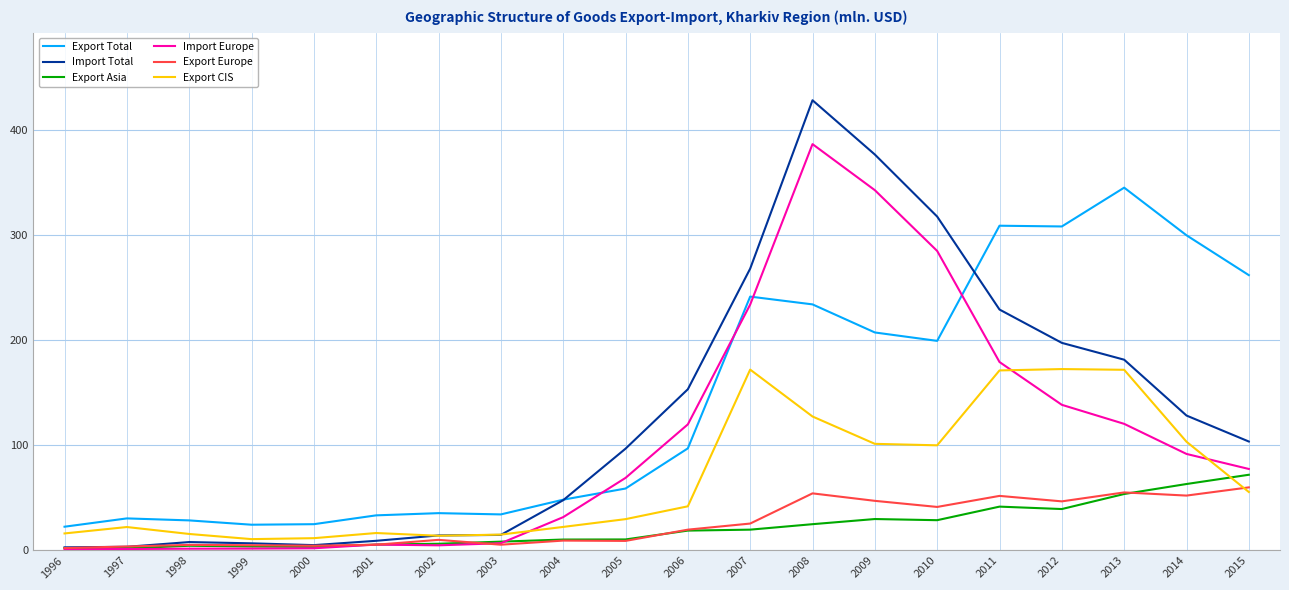

What is the maximum value shown in the chart?

428.1